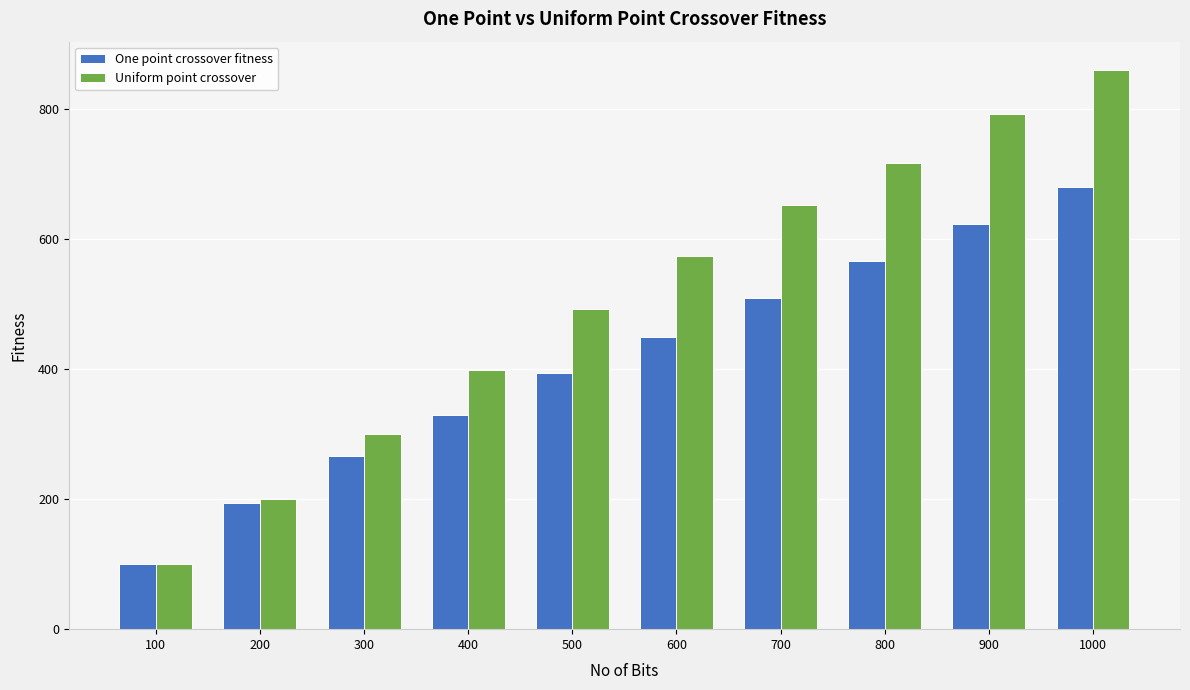

What are all the series names shown in the legend?

One point crossover fitness, Uniform point crossover